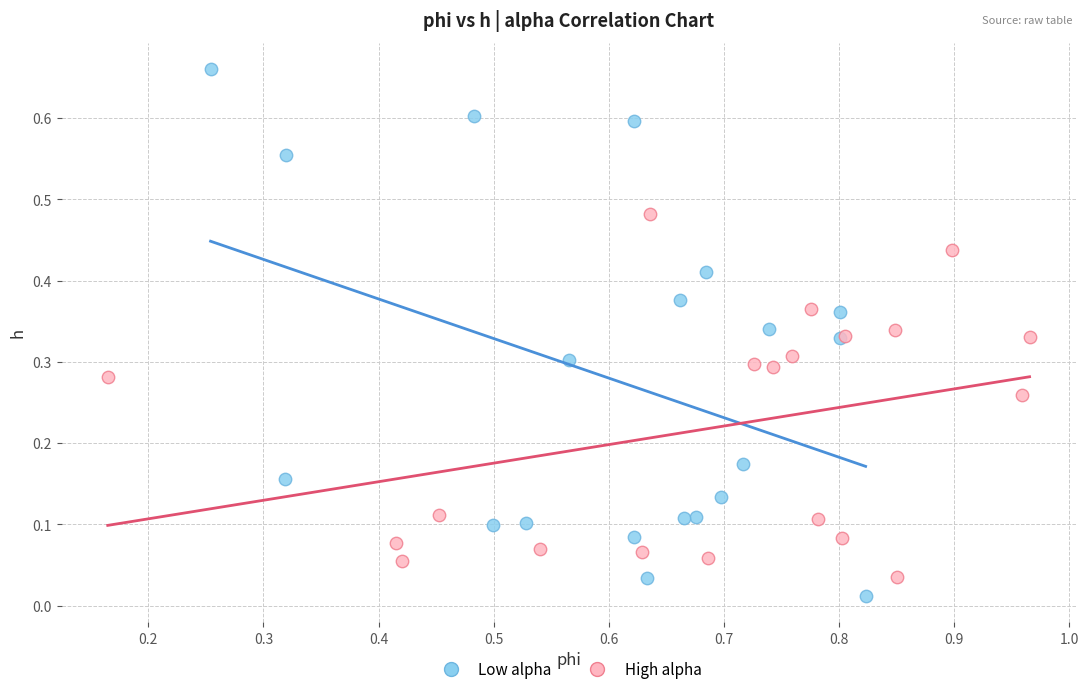

Which series reaches the maximum Y coordinate?

Low alpha